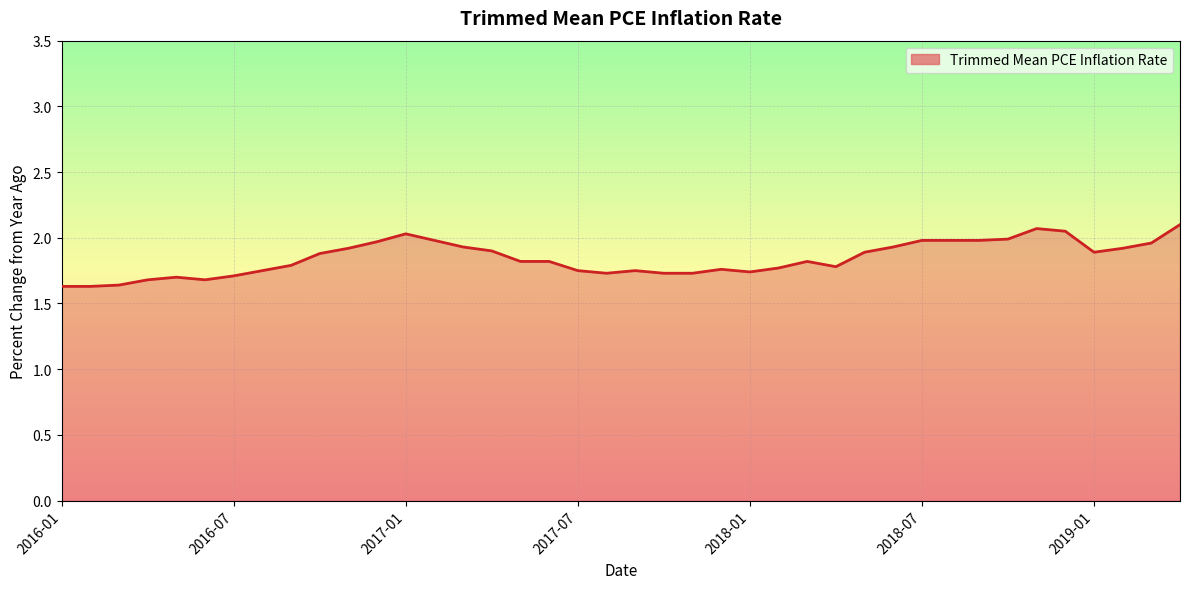

What is the difference between the second highest and minimum values?

0.4